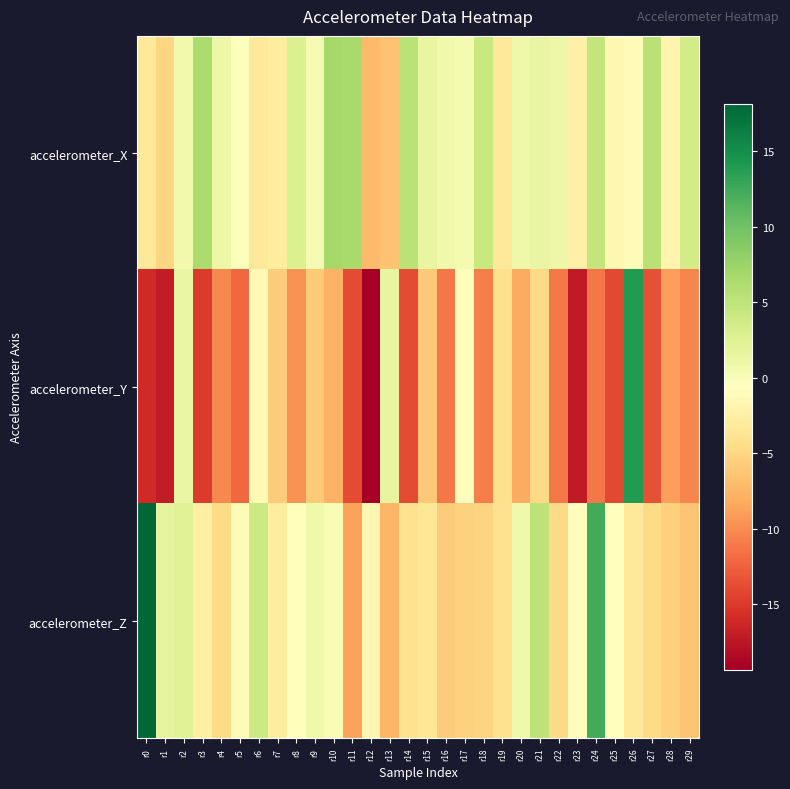

List the series in order of their overall mean, lowest first.

accelerometer_Y, accelerometer_Z, accelerometer_X